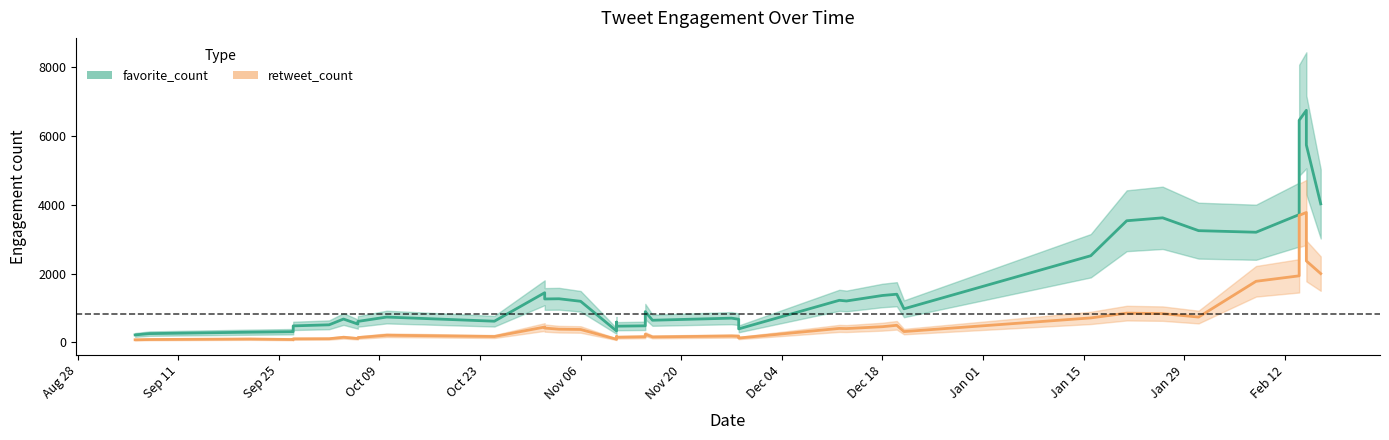

Which series has the largest range (max minus min)?

favorite_count